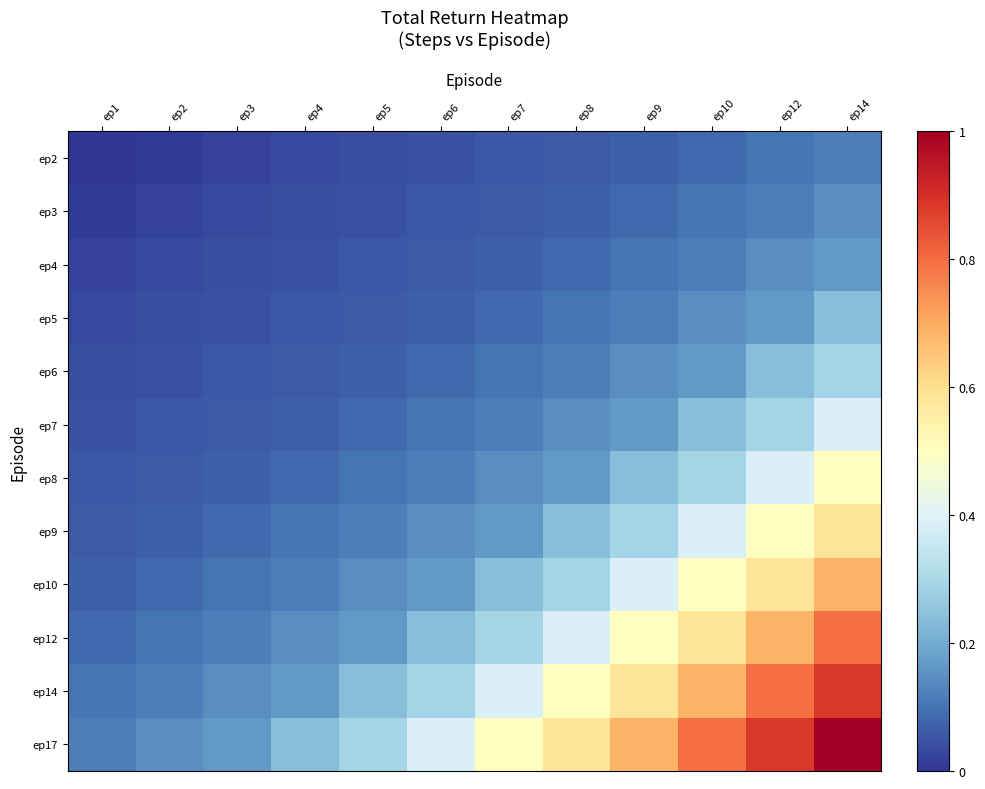

How many distinct data groups are displayed?

12